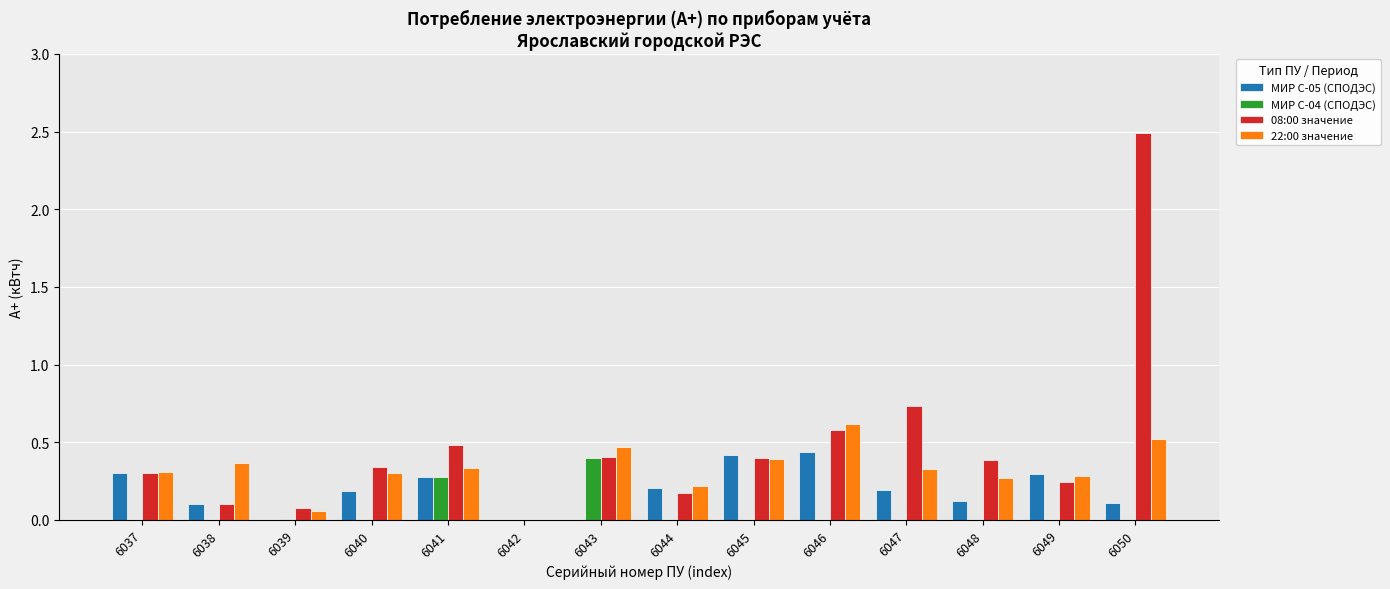

The value of МИР С-04 (СПОДЭС) at 6043 is 0.7. True or false?

False